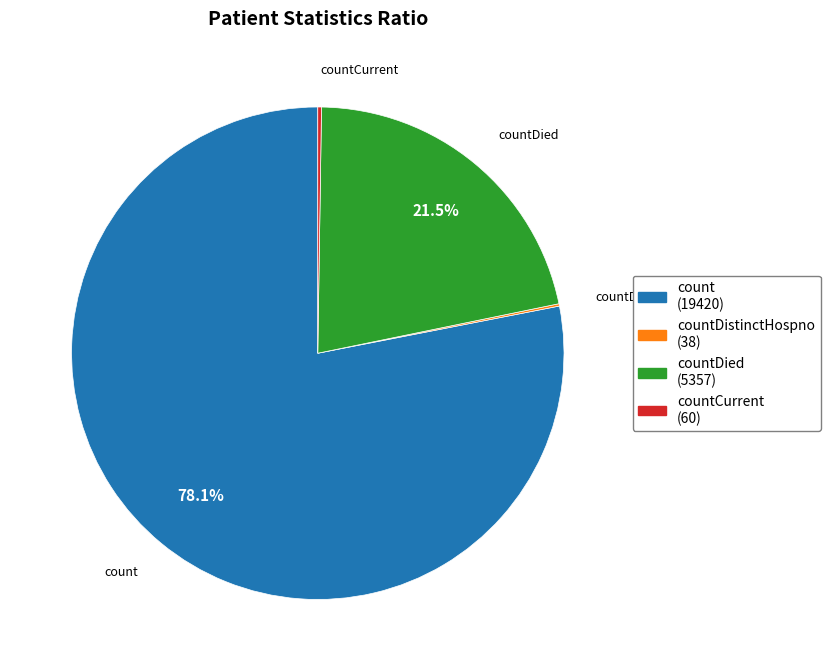

Is there any slice that represents more than half of the pie?

Yes